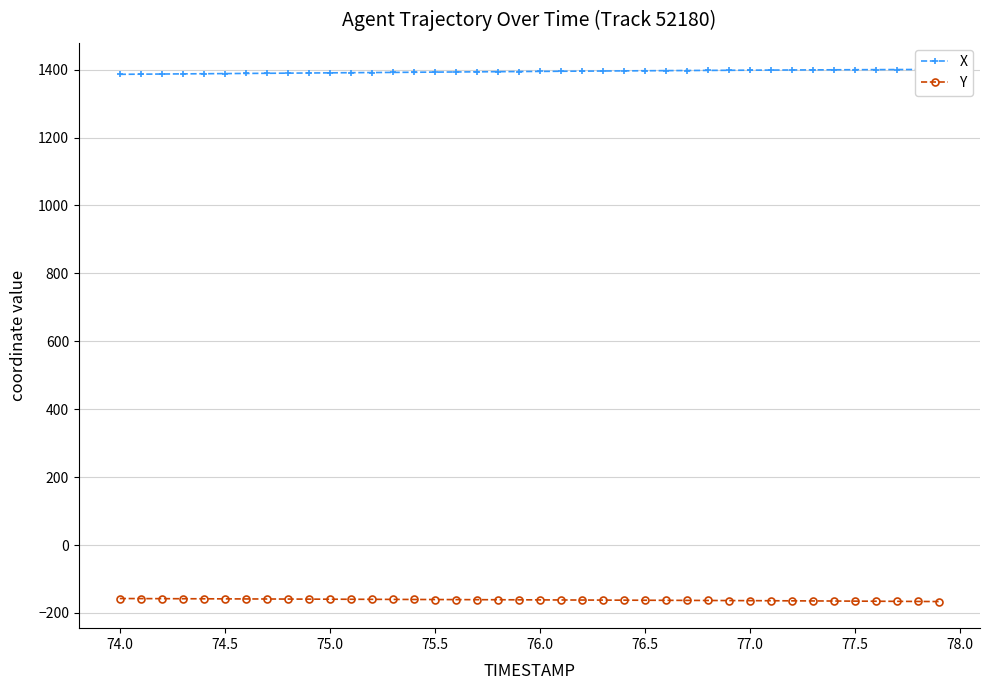

What is the highest value of the Y series?

-157.5